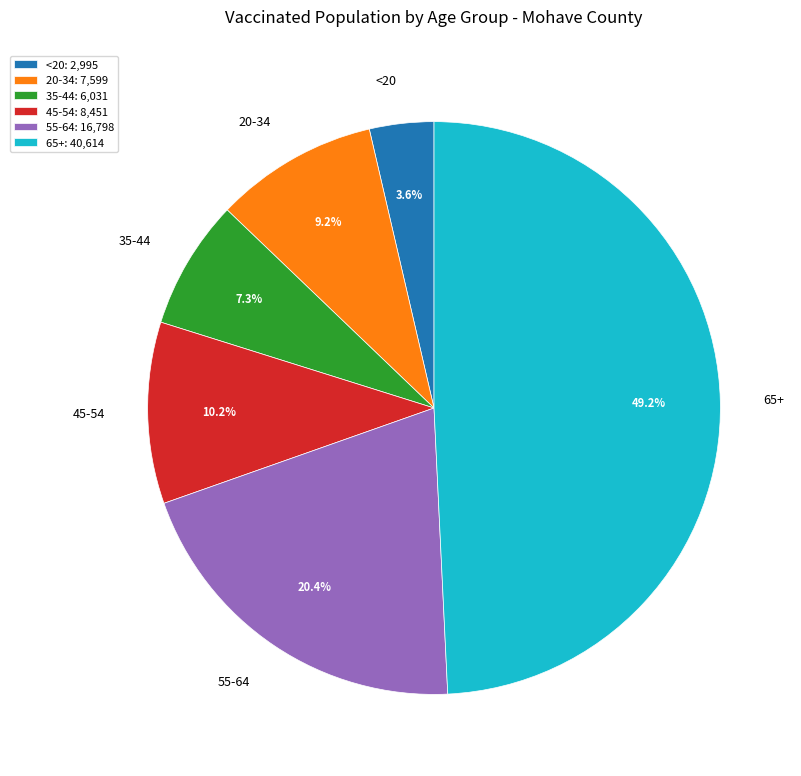

How many slices are in this pie chart?

6